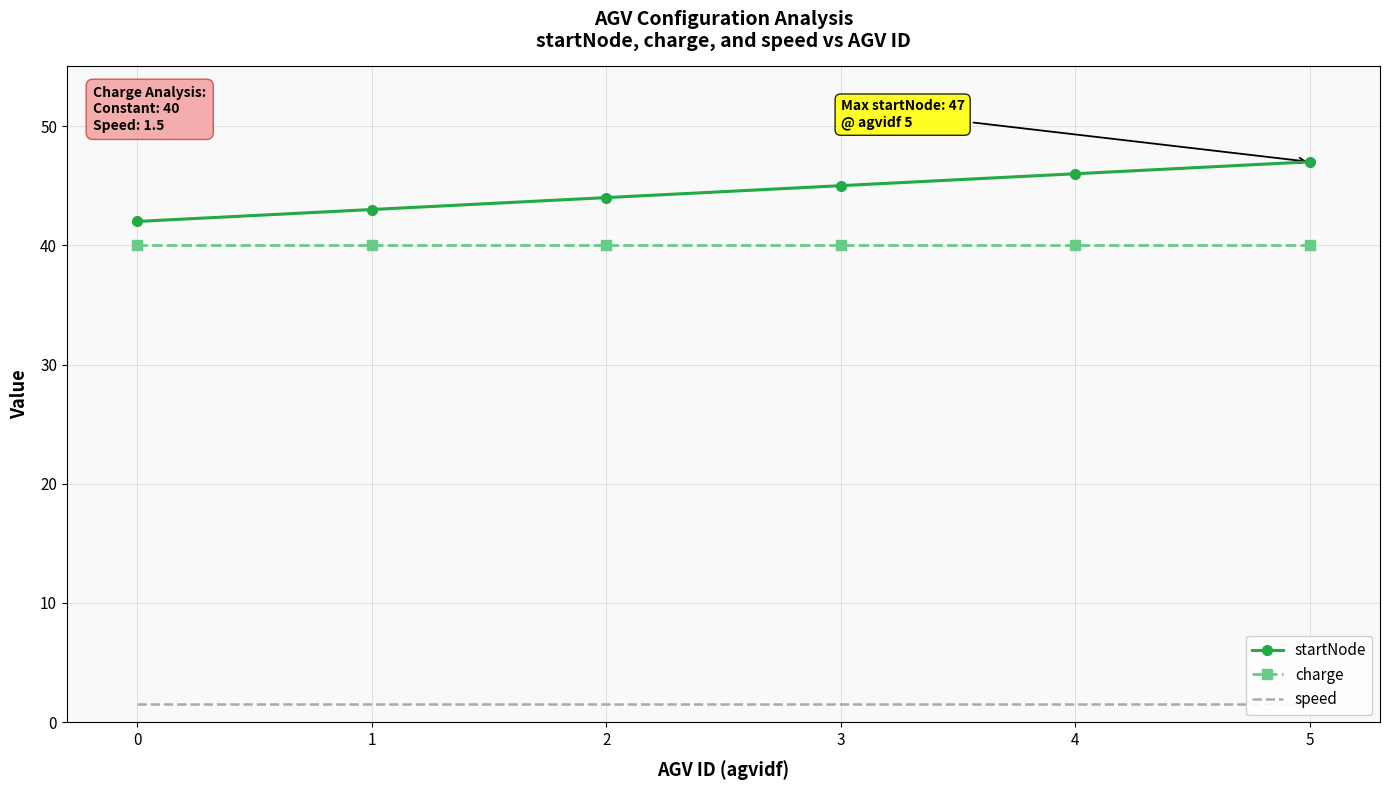

Count the startNode values in the range 43 to 46.

4